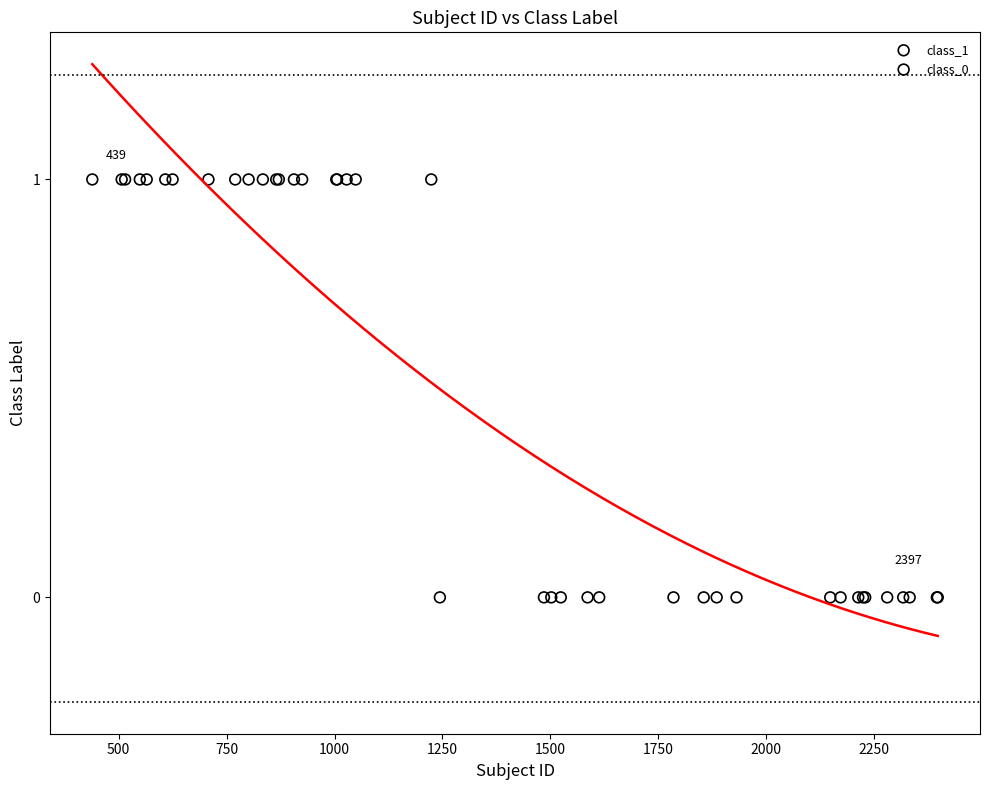

Which series reaches the minimum Y coordinate?

class_0